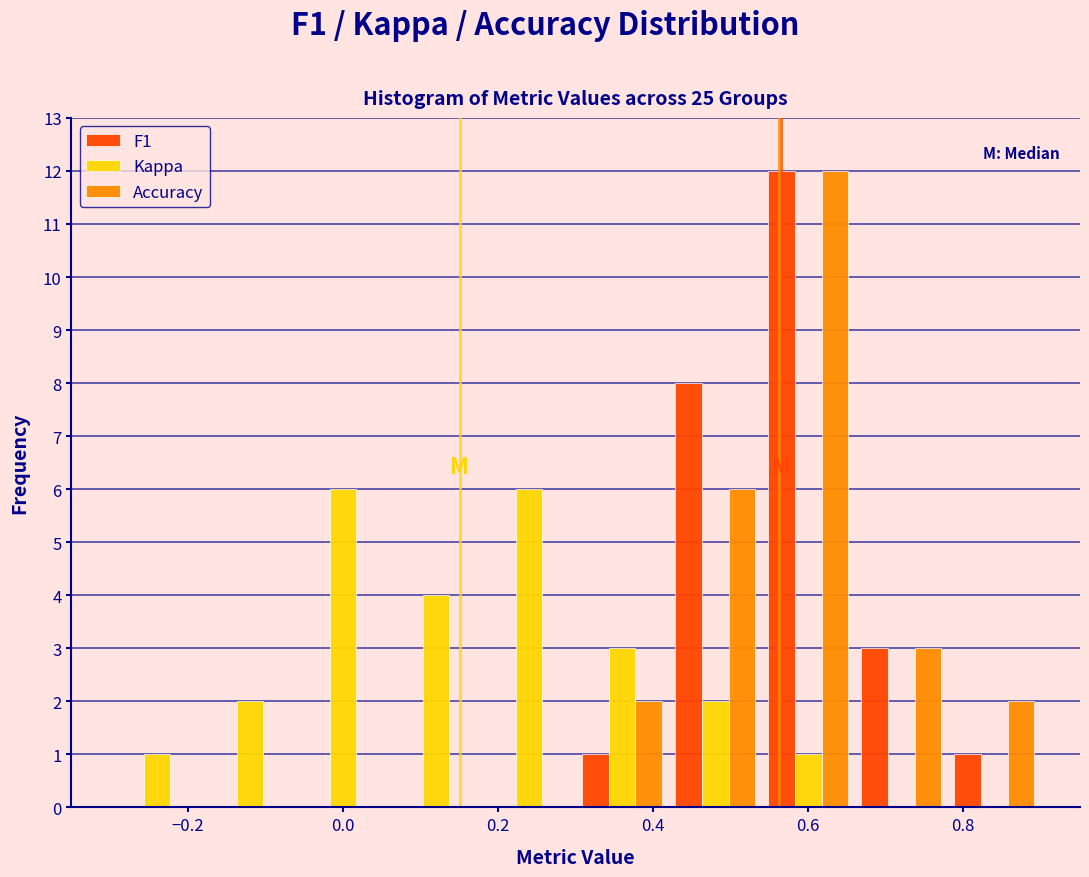

Reading left to right, list every range on the x-axis with the height of the bar of each series over it. The values are not printed on the chart, so give them approximately, as read against the axis.

-0.30 to -0.18: F1=0	Kappa=1	Accuracy=0
-0.18 to -0.06: F1=0	Kappa=2	Accuracy=0
-0.06 to 0.06: F1=0	Kappa=6	Accuracy=0
0.06 to 0.18: F1=0	Kappa=4	Accuracy=0
0.18 to 0.30: F1=0	Kappa=6	Accuracy=0
0.30 to 0.42: F1=1	Kappa=3	Accuracy=2
0.42 to 0.54: F1=8	Kappa=2	Accuracy=6
0.54 to 0.66: F1=12	Kappa=1	Accuracy=12
0.66 to 0.78: F1=3	Kappa=0	Accuracy=3
0.78 to 0.90: F1=1	Kappa=0	Accuracy=2